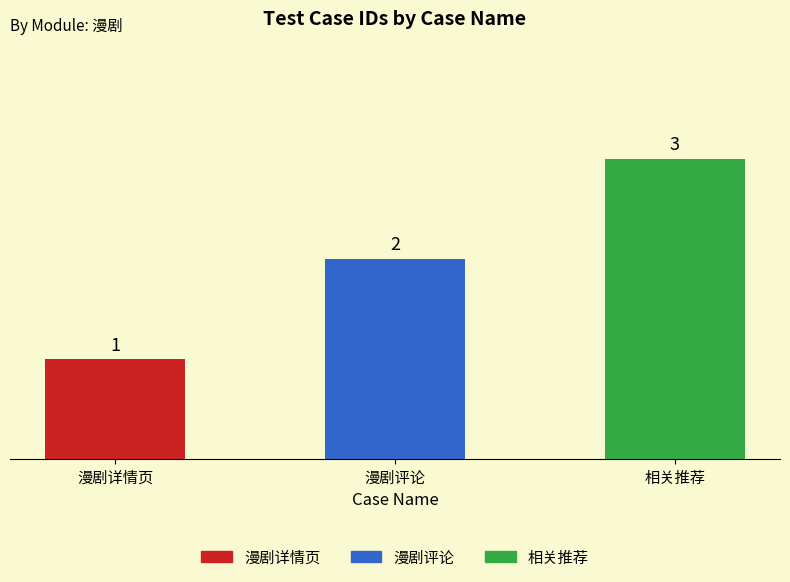

Reading left to right, extract all data points from this chart.

1	2	3